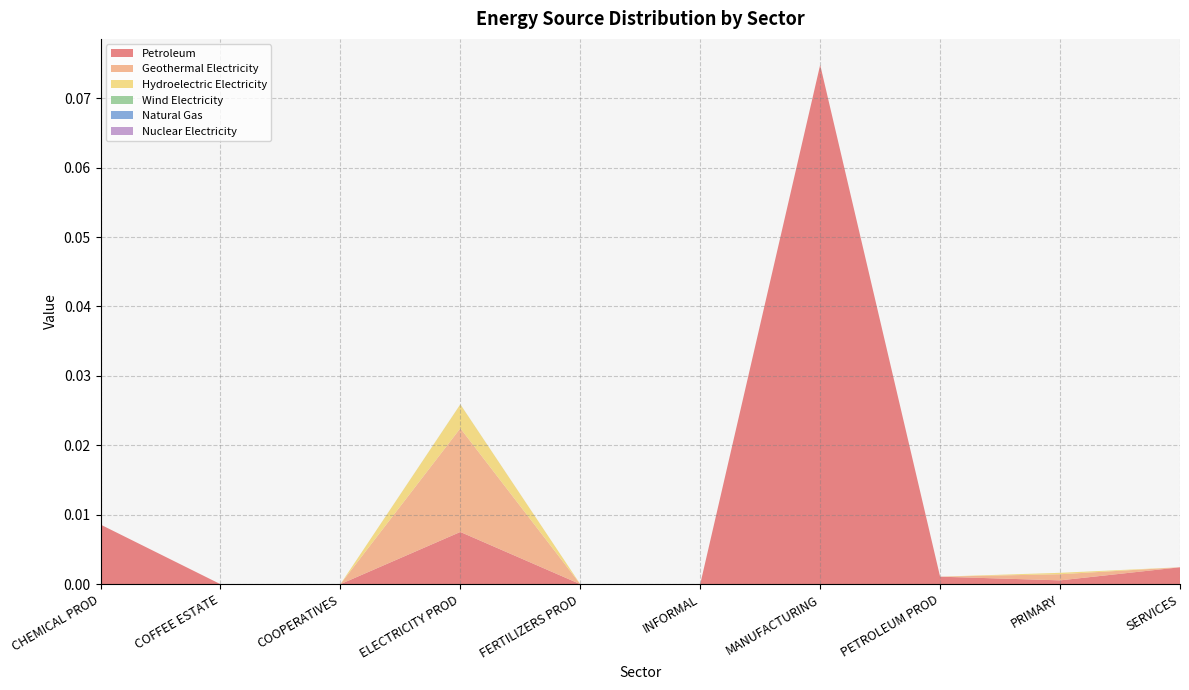

Reading left to right, what are all the values shown in this chart?

Petroleum: 0.0	0.0	0.0	0.0	0.0	0.0	0.1	0.0	0.0	0.0
Geothermal Electricity: 0.0	0.0	0.0	0.0	0.0	0.0	0.0	0.0	0.0	0.0
Hydroelectric Electricity: 0.0	0.0	0.0	0.0	0.0	0.0	0.0	0.0	0.0	0.0
Wind Electricity: 0.0	0.0	0.0	0.0	0.0	0.0	0.0	0.0	0.0	0.0
Natural Gas: 0.0	0.0	0.0	0.0	0.0	0.0	0.0	0.0	0.0	0.0
Nuclear Electricity: 0.0	0.0	0.0	0.0	0.0	0.0	0.0	0.0	0.0	0.0